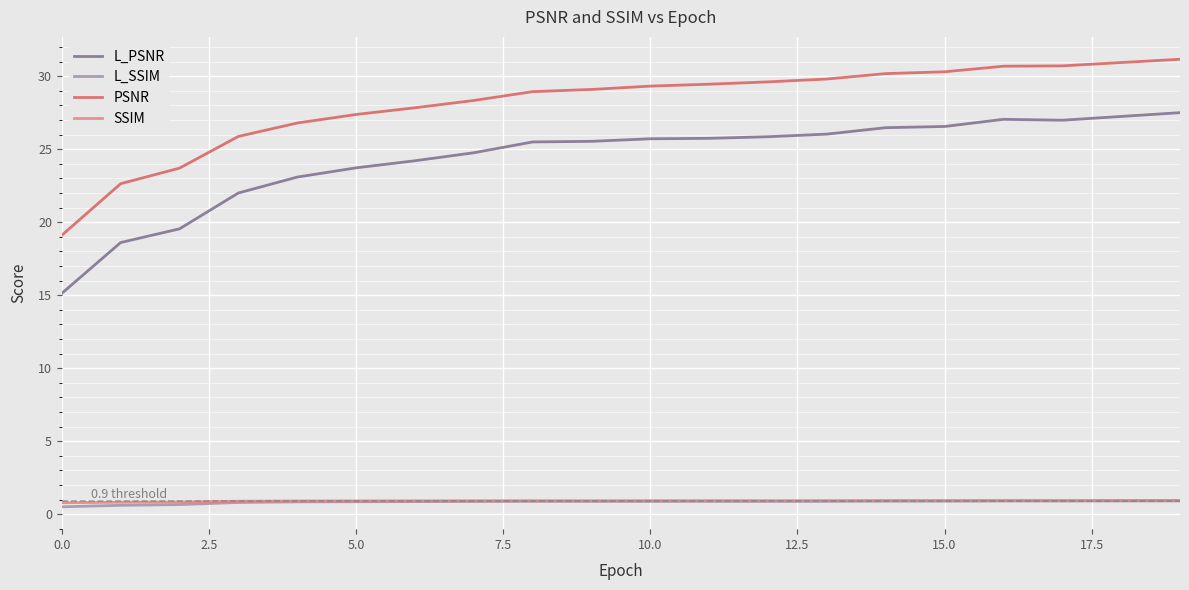

Which series has the largest total across all categories?

PSNR